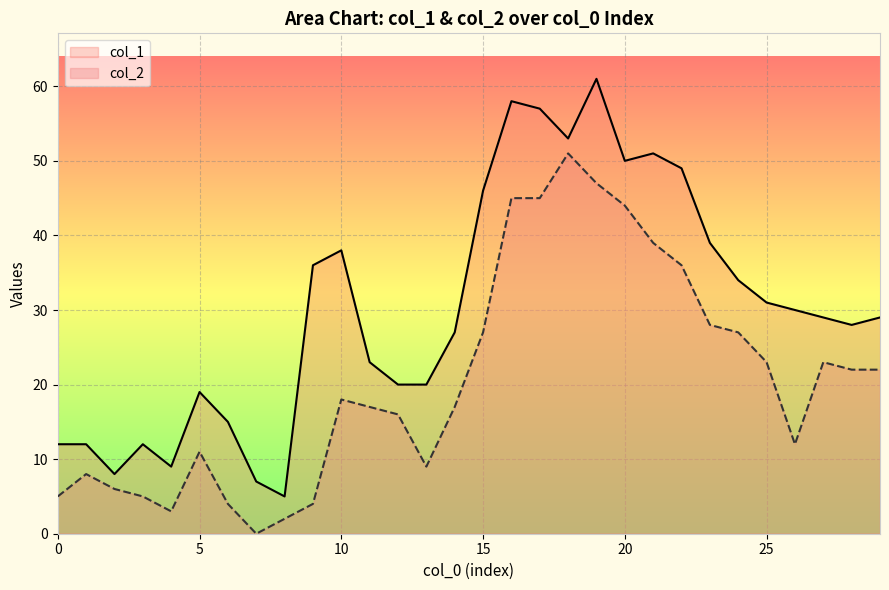

Rank the series by their average value, from highest to lowest.

col_1, col_2